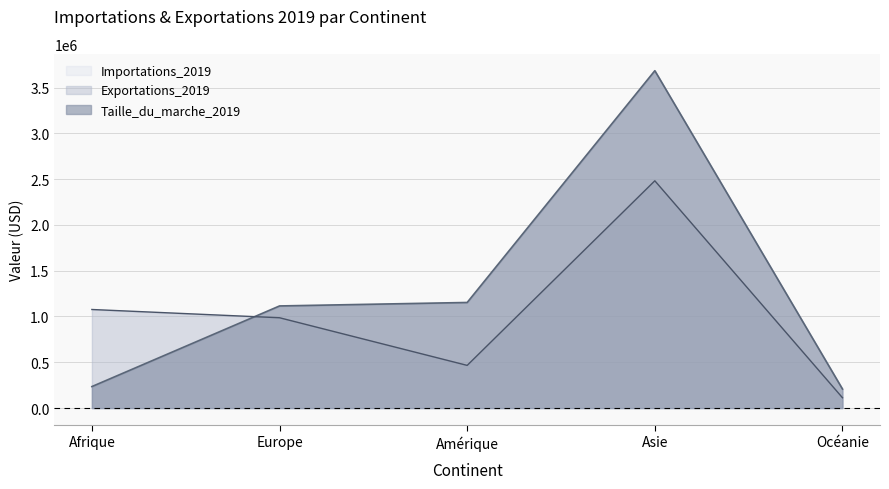

Which category has the highest value in the Importations_2019 series?

Asie